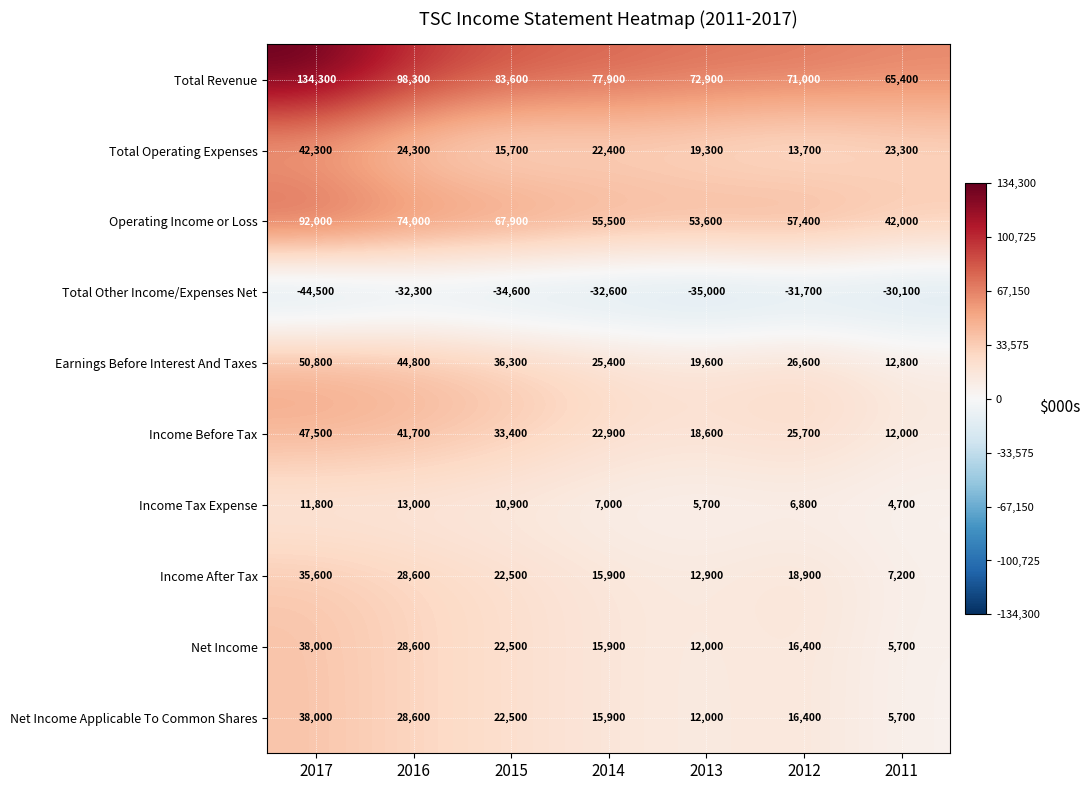

Which category has the lowest value across all series?

2017